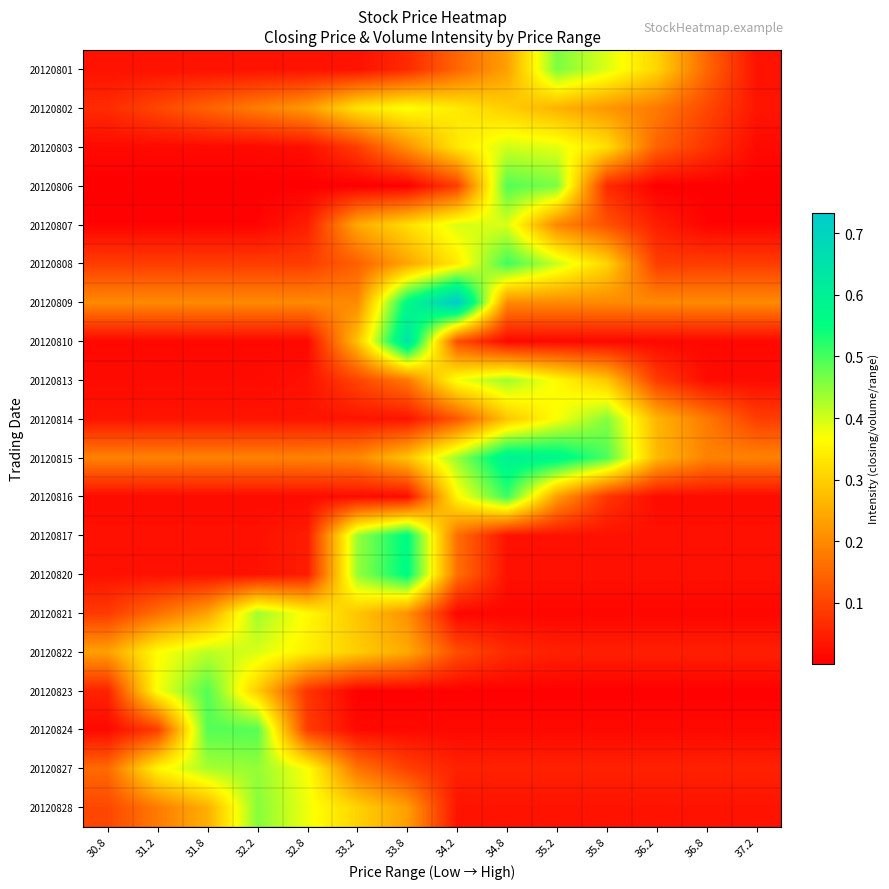

Reading left to right, extract all data points from this chart.

20120801: 30.8=0.0	31.2=0.0	31.8=0.0	32.2=0.0	32.8=0.0	33.2=0.0	33.8=0.1	34.2=0.1	34.8=0.2	35.2=0.5	35.8=0.4	36.2=0.3	36.8=0.1	37.2=0.0
20120802: 30.8=0.1	31.2=0.1	31.8=0.1	32.2=0.2	32.8=0.2	33.2=0.3	33.8=0.4	34.2=0.3	34.8=0.3	35.2=0.3	35.8=0.2	36.2=0.2	36.8=0.1	37.2=0.0
20120803: 30.8=0.0	31.2=0.0	31.8=0.0	32.2=0.0	32.8=0.0	33.2=0.1	33.8=0.2	34.2=0.3	34.8=0.4	35.2=0.4	35.8=0.3	36.2=0.1	36.8=0.1	37.2=0.0
20120806: 30.8=0.0	31.2=0.0	31.8=0.0	32.2=0.0	32.8=0.0	33.2=0.0	33.8=0.0	34.2=0.1	34.8=0.5	35.2=0.5	35.8=0.1	36.2=0.0	36.8=0.0	37.2=0.0
20120807: 30.8=0.0	31.2=0.0	31.8=0.0	32.2=0.0	32.8=0.0	33.2=0.2	33.8=0.3	34.2=0.4	34.8=0.4	35.2=0.2	35.8=0.1	36.2=0.0	36.8=0.0	37.2=0.0
20120808: 30.8=0.1	31.2=0.1	31.8=0.1	32.2=0.1	32.8=0.1	33.2=0.1	33.8=0.2	34.2=0.3	34.8=0.5	35.2=0.4	35.8=0.3	36.2=0.1	36.8=0.1	37.2=0.1
20120809: 30.8=0.2	31.2=0.2	31.8=0.2	32.2=0.2	32.8=0.2	33.2=0.2	33.8=0.6	34.2=0.7	34.8=0.2	35.2=0.2	35.8=0.2	36.2=0.2	36.8=0.2	37.2=0.2
20120810: 30.8=0.0	31.2=0.0	31.8=0.0	32.2=0.0	32.8=0.0	33.2=0.3	33.8=0.6	34.2=0.1	34.8=0.0	35.2=0.0	35.8=0.0	36.2=0.0	36.8=0.0	37.2=0.0
20120813: 30.8=0.0	31.2=0.0	31.8=0.0	32.2=0.0	32.8=0.0	33.2=0.1	33.8=0.2	34.2=0.4	34.8=0.4	35.2=0.4	35.8=0.3	36.2=0.1	36.8=0.0	37.2=0.0
20120814: 30.8=0.0	31.2=0.0	31.8=0.0	32.2=0.0	32.8=0.0	33.2=0.0	33.8=0.0	34.2=0.1	34.8=0.3	35.2=0.4	35.8=0.5	36.2=0.3	36.8=0.2	37.2=0.1
20120815: 30.8=0.2	31.2=0.2	31.8=0.2	32.2=0.2	32.8=0.2	33.2=0.2	33.8=0.3	34.2=0.4	34.8=0.6	35.2=0.6	35.8=0.5	36.2=0.3	36.8=0.2	37.2=0.2
20120816: 30.8=0.0	31.2=0.0	31.8=0.0	32.2=0.0	32.8=0.0	33.2=0.0	33.8=0.0	34.2=0.4	34.8=0.5	35.2=0.2	35.8=0.1	36.2=0.0	36.8=0.0	37.2=0.0
20120817: 30.8=0.0	31.2=0.0	31.8=0.0	32.2=0.0	32.8=0.0	33.2=0.4	33.8=0.6	34.2=0.2	34.8=0.0	35.2=0.0	35.8=0.0	36.2=0.0	36.8=0.0	37.2=0.0
20120820: 30.8=0.0	31.2=0.0	31.8=0.0	32.2=0.0	32.8=0.0	33.2=0.4	33.8=0.6	34.2=0.2	34.8=0.0	35.2=0.0	35.8=0.0	36.2=0.0	36.8=0.0	37.2=0.0
20120821: 30.8=0.1	31.2=0.2	31.8=0.2	32.2=0.4	32.8=0.4	33.2=0.3	33.8=0.2	34.2=0.0	34.8=0.0	35.2=0.0	35.8=0.0	36.2=0.0	36.8=0.0	37.2=0.0
20120822: 30.8=0.2	31.2=0.4	31.8=0.4	32.2=0.4	32.8=0.3	33.2=0.3	33.8=0.2	34.2=0.1	34.8=0.1	35.2=0.0	35.8=0.0	36.2=0.0	36.8=0.0	37.2=0.0
20120823: 30.8=0.1	31.2=0.4	31.8=0.5	32.2=0.3	32.8=0.1	33.2=0.0	33.8=0.0	34.2=0.0	34.8=0.0	35.2=0.0	35.8=0.0	36.2=0.0	36.8=0.0	37.2=0.0
20120824: 30.8=0.0	31.2=0.1	31.8=0.5	32.2=0.5	32.8=0.1	33.2=0.0	33.8=0.0	34.2=0.0	34.8=0.0	35.2=0.0	35.8=0.0	36.2=0.0	36.8=0.0	37.2=0.0
20120827: 30.8=0.2	31.2=0.4	31.8=0.4	32.2=0.4	32.8=0.4	33.2=0.2	33.8=0.1	34.2=0.0	34.8=0.0	35.2=0.0	35.8=0.0	36.2=0.0	36.8=0.0	37.2=0.0
20120828: 30.8=0.1	31.2=0.2	31.8=0.3	32.2=0.5	32.8=0.4	33.2=0.3	33.8=0.2	34.2=0.0	34.8=0.0	35.2=0.0	35.8=0.0	36.2=0.0	36.8=0.0	37.2=0.0